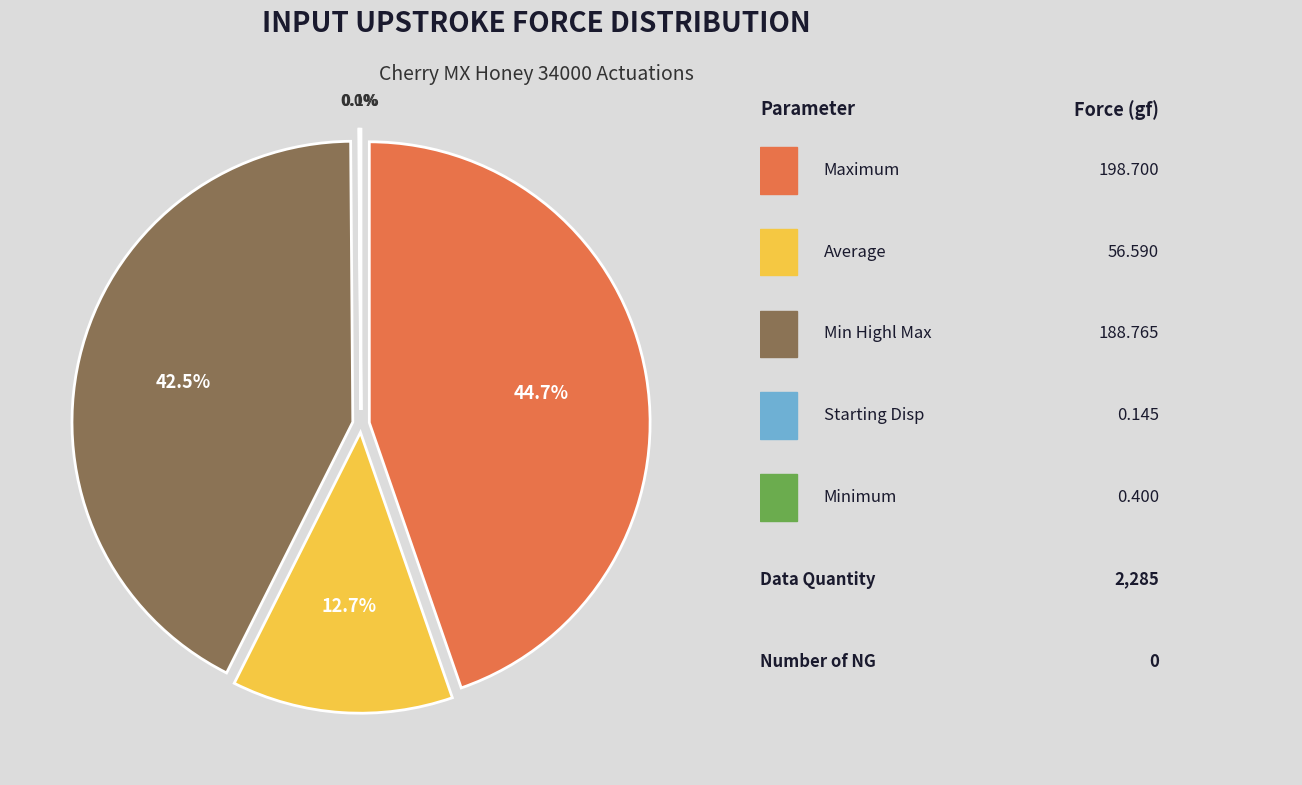

Which has a higher value, Min Highl Max or Maximum?

Maximum